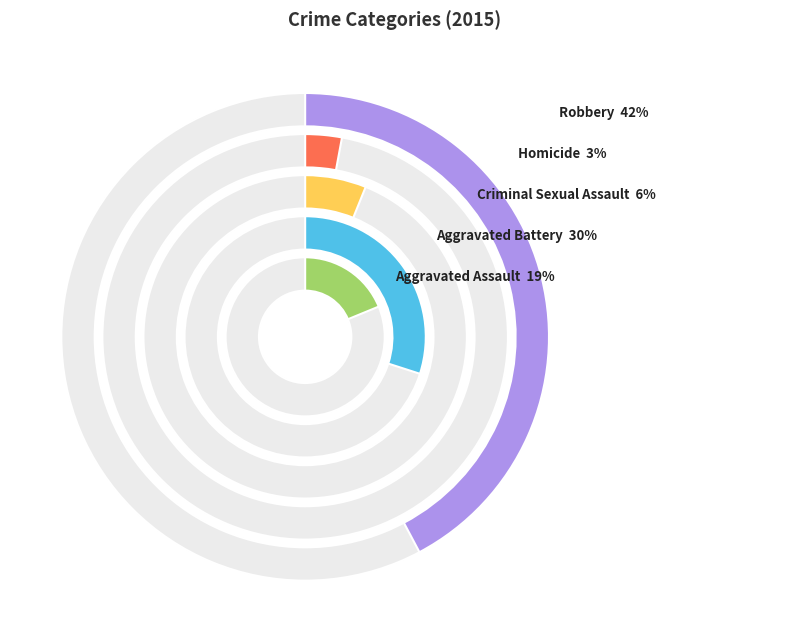

Combined, do Aggravated Assault and Homicide account for over 50%?

No